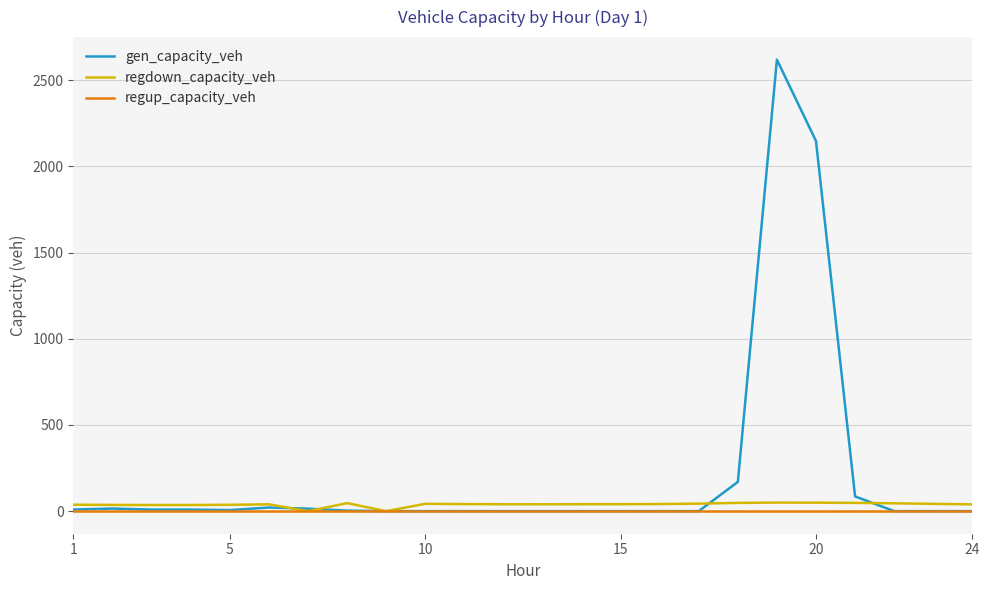

Which series has the largest total across all categories?

gen_capacity_veh